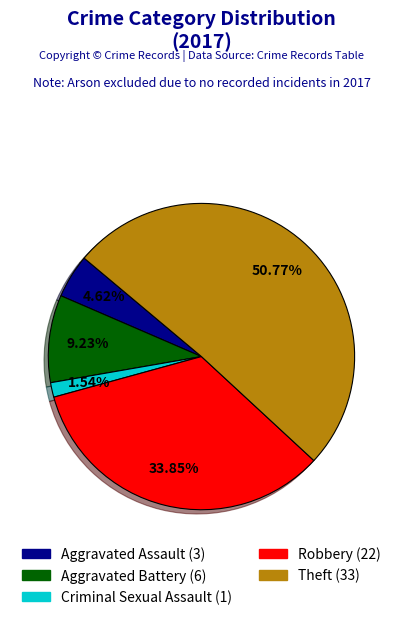

To the nearest percent, what is the average slice percentage?

20%